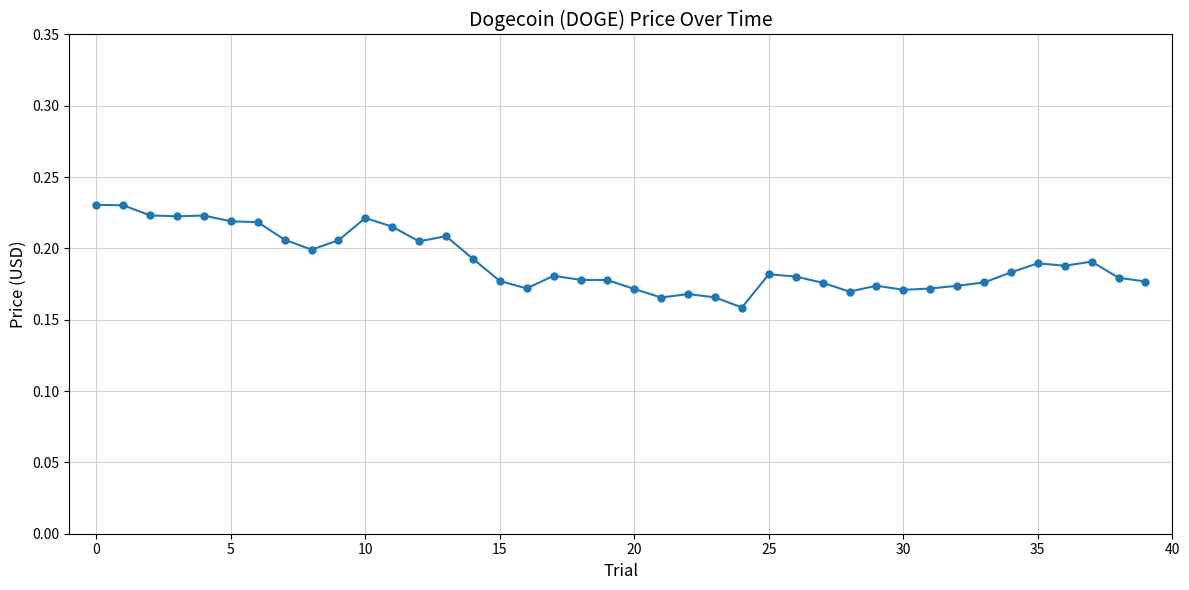

True or false: the data has more than 0 interior local peaks.

True